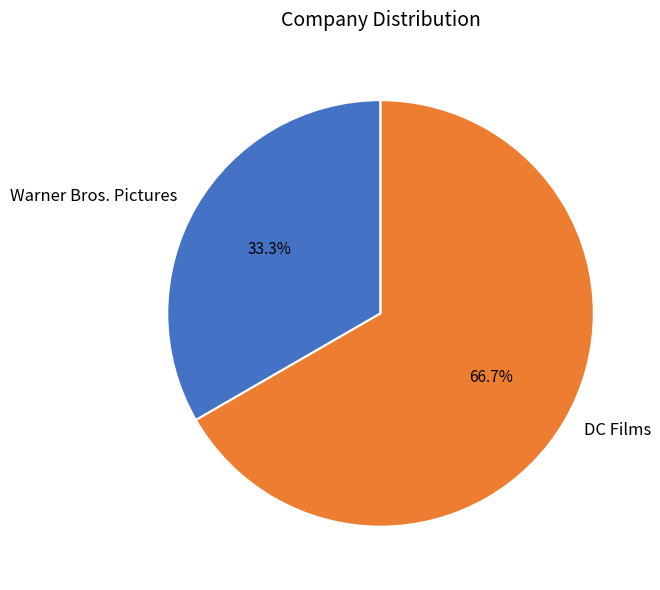

How many slices are in this pie chart?

2